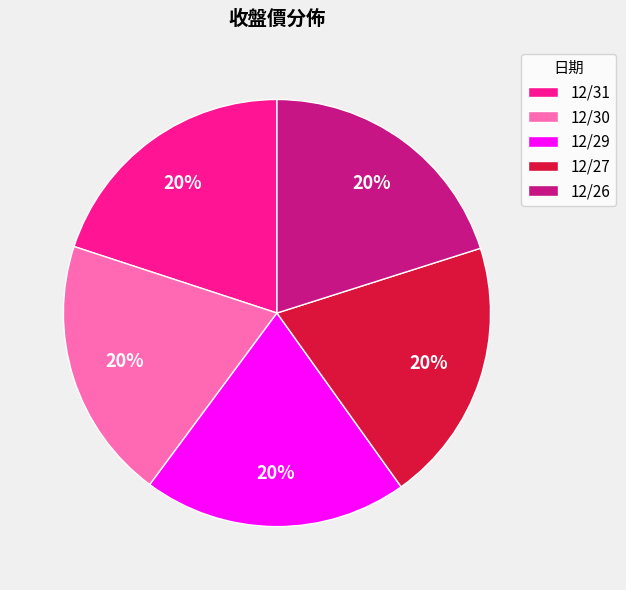

Does any single category account for the majority?

No